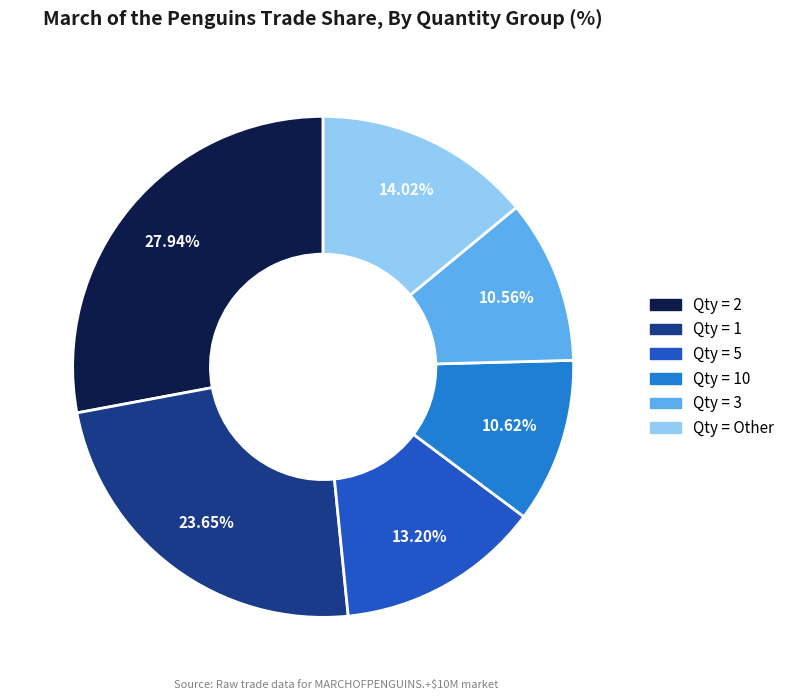

How many segments does this pie chart have?

6